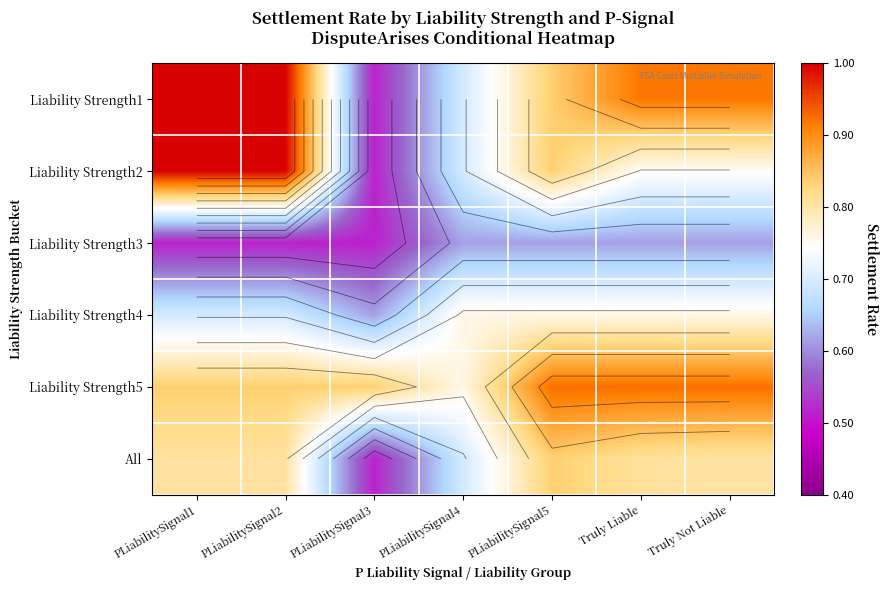

What is the sum of the All values at PLiabilitySignal2 and PLiabilitySignal5?

1.6